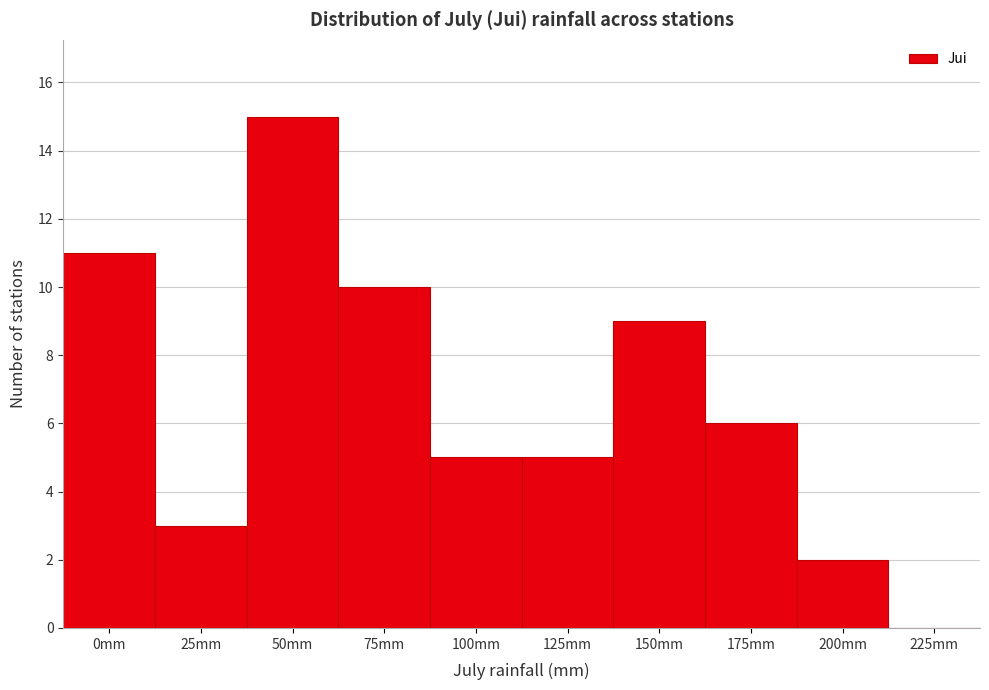

Reading left to right, extract all data points from this chart.

0mm=11	25mm=3	50mm=15	75mm=10	100mm=5	125mm=5	150mm=9	175mm=6	200mm=2	225mm=0